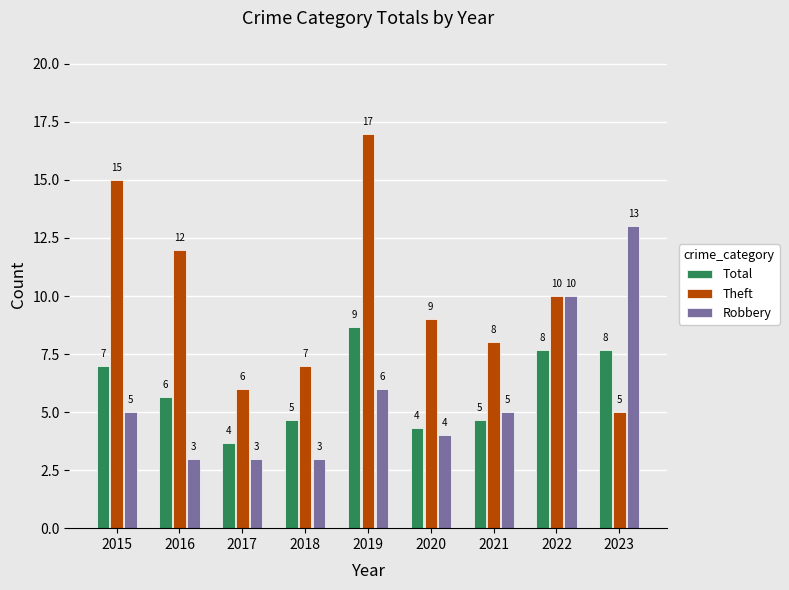

What is the difference between the Robbery values at 2022 and 2015?

5.0